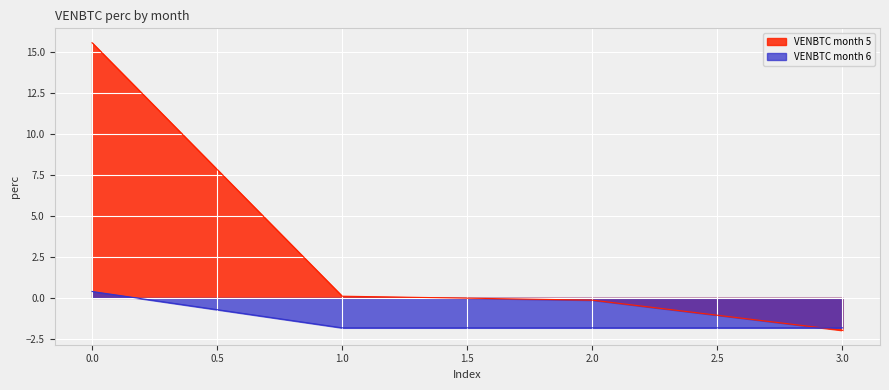

Which series has the largest range (max minus min)?

VENBTC month 5